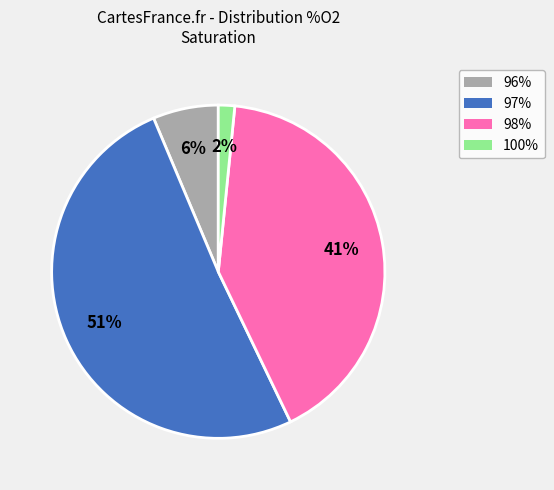

Is there a majority slice in this chart?

Yes